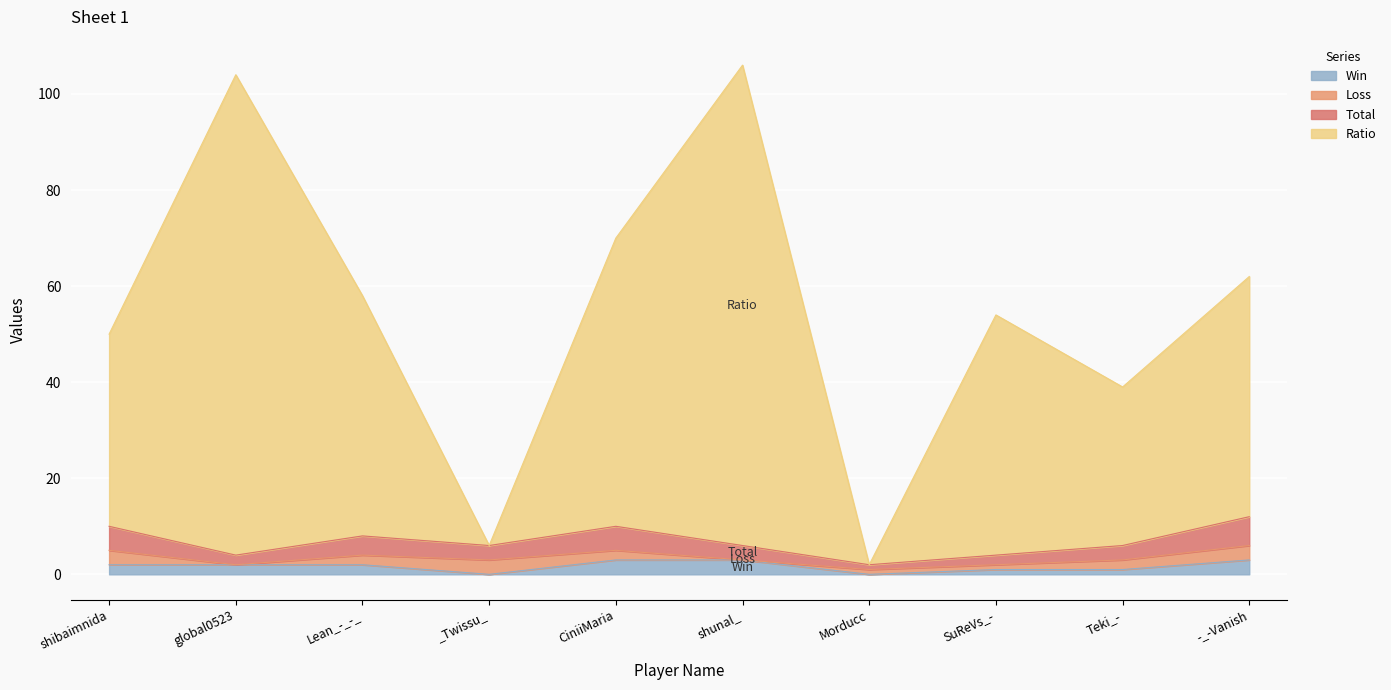

What is the maximum value for Win?

3